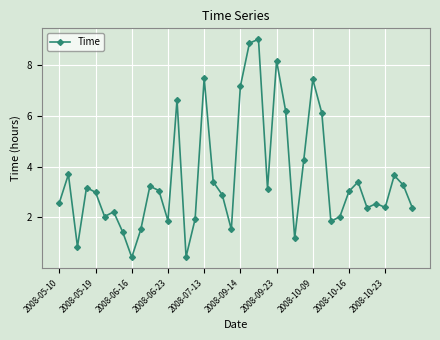

What is the value of the 32nd point from the left?

2.0